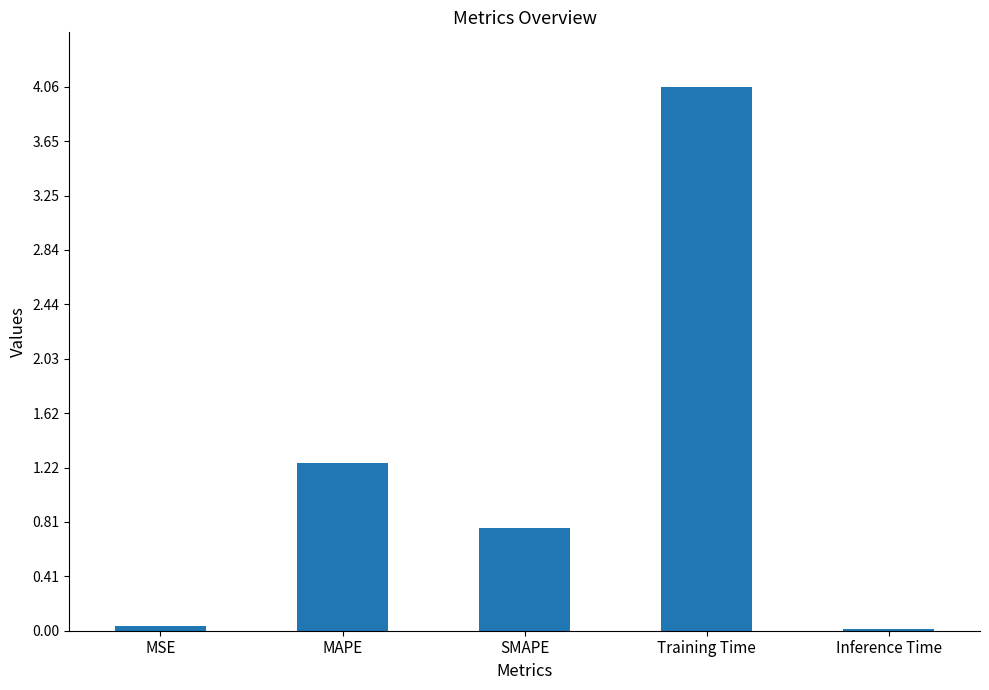

True or false: the data shows 5.7 at Training Time.

False